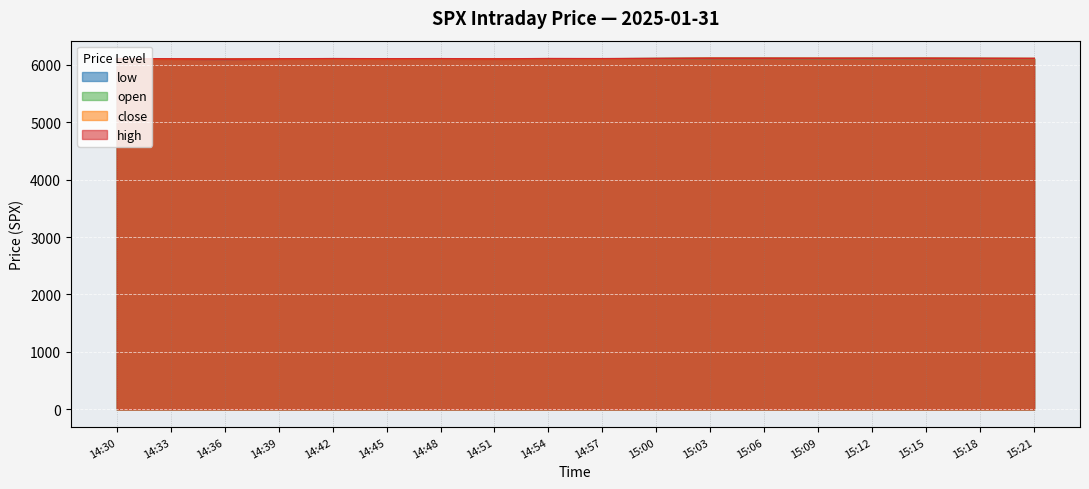

Between 15:09 and 15:15, which series saw the biggest shift?

open